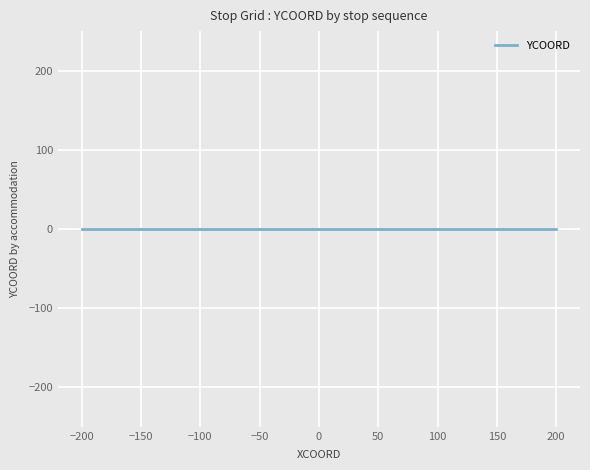

How many values are below 0?

10